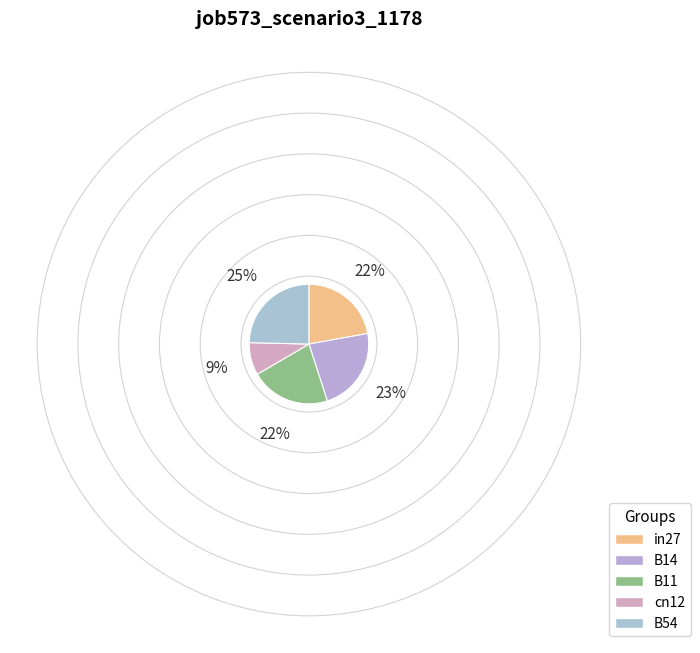

How many slices are in this pie chart?

5